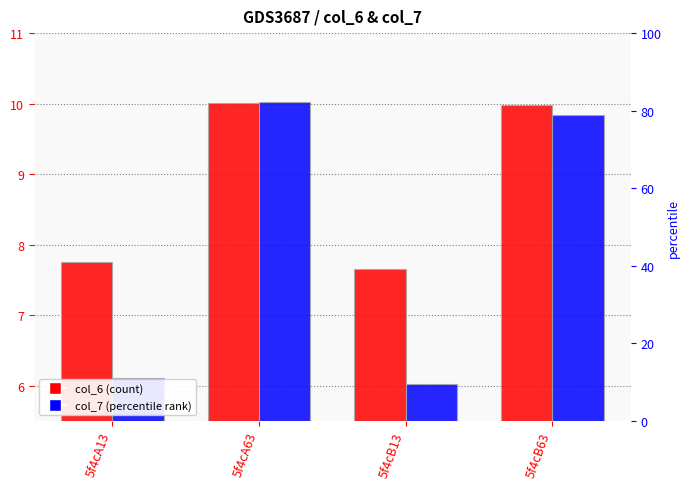

How many distinct data groups are displayed?

2